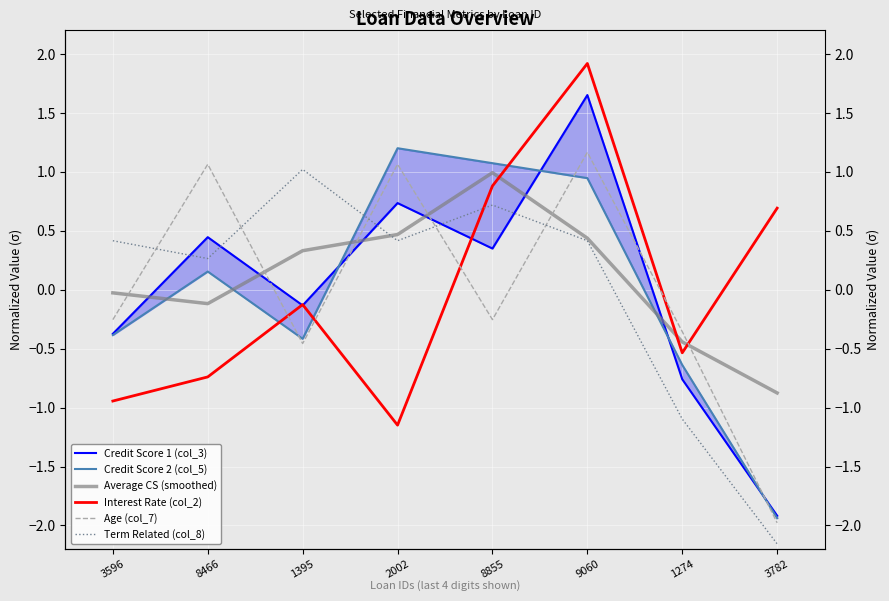

Where do Interest Rate (col_2) and Average CS (smoothed) first cross each other?

8855 and 9060